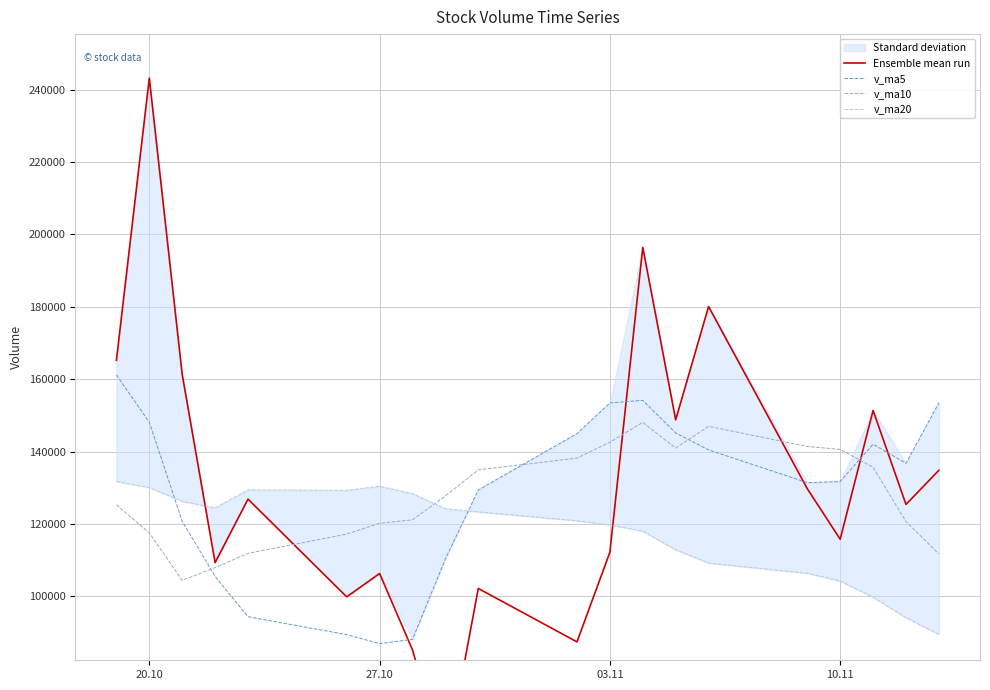

True or false: Ensemble mean run and v_ma10 cross at least once.

True